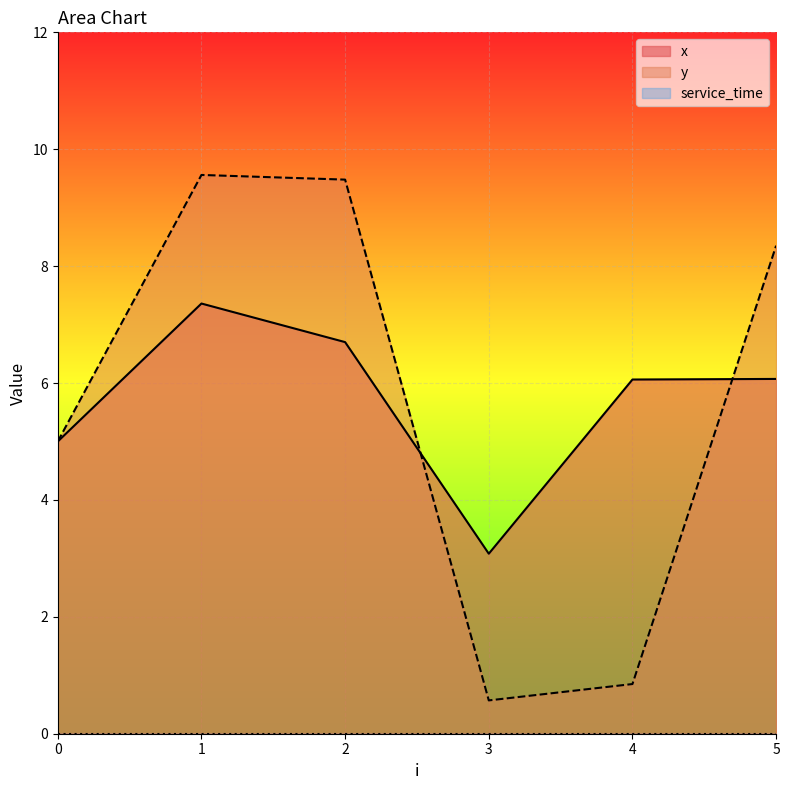

At which label does x reach its peak?

1